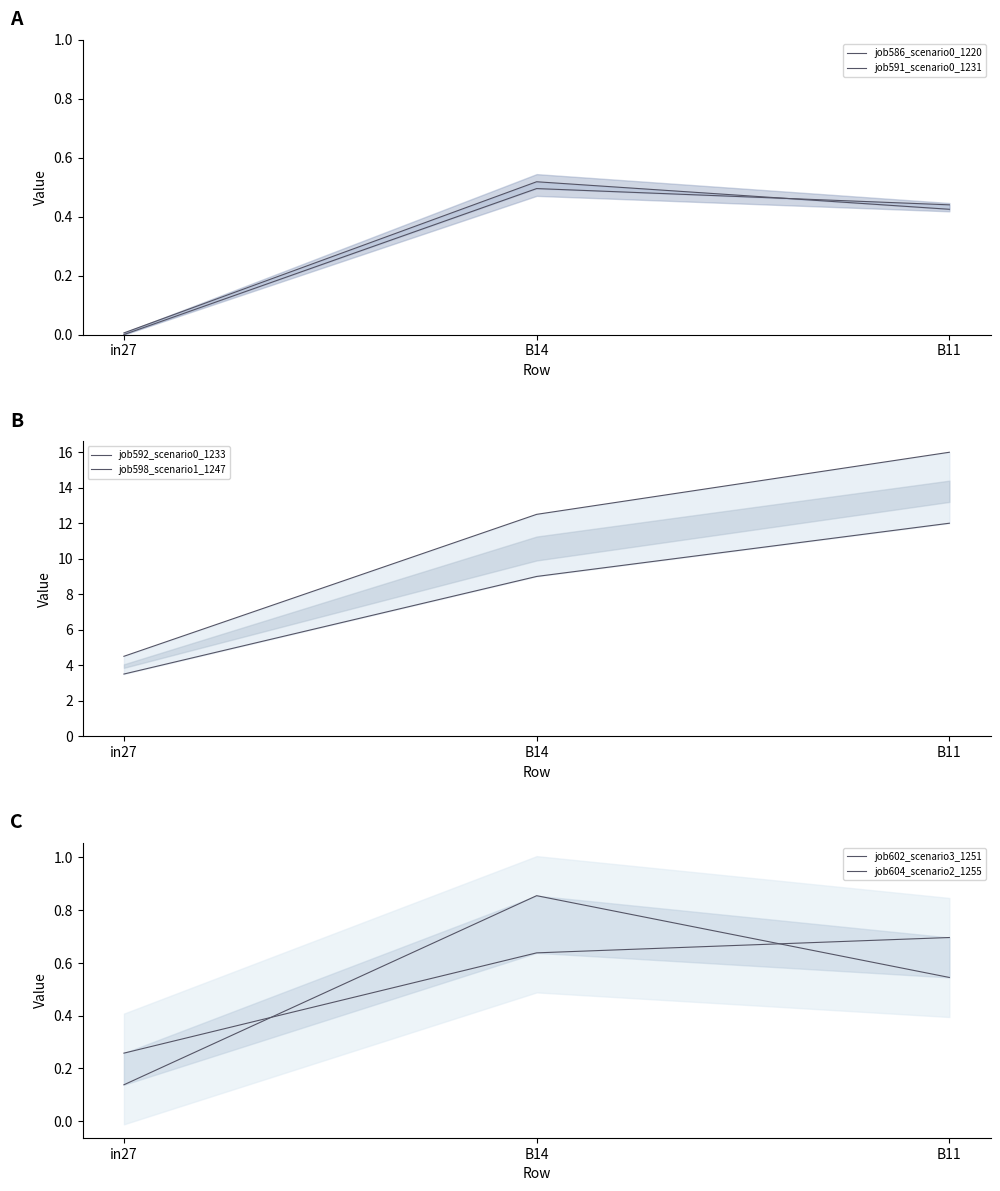

Rank the series at in27 from highest to lowest value.

job598_scenario1_1247, job592_scenario0_1233, job602_scenario3_1251, job604_scenario2_1255, job586_scenario0_1220, job591_scenario0_1231